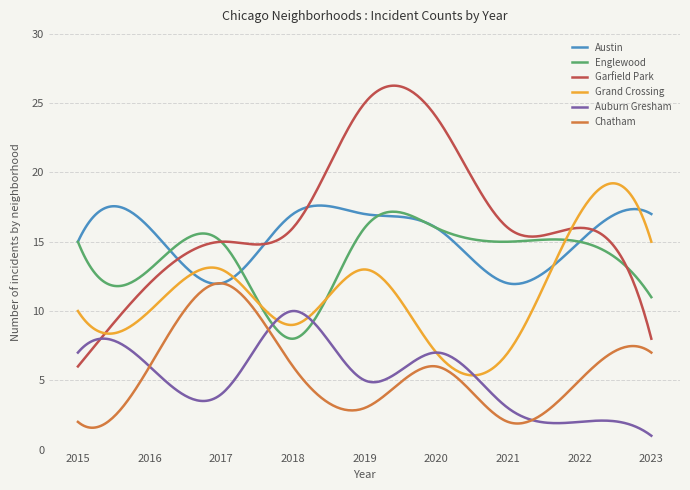

Which series has the largest total across all categories?

Garfield Park